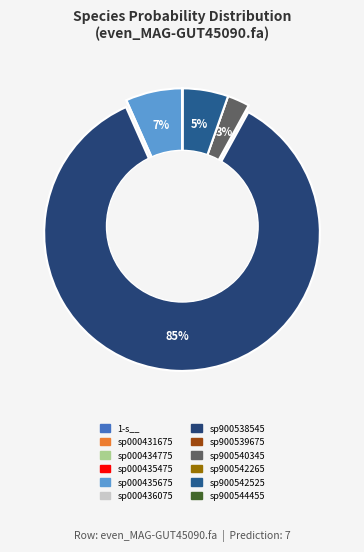

Which slice is the largest?

7-s__CAG-1427 sp900538545